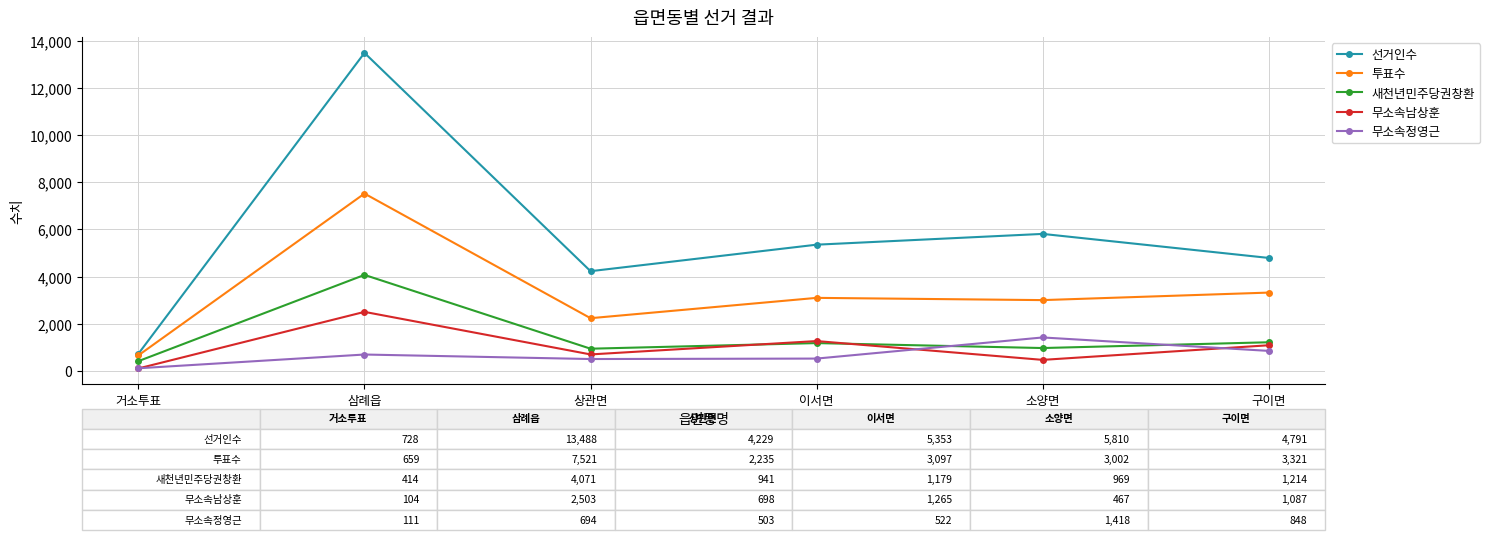

True or false: 무소속남상훈 and 투표수 intersect in this chart.

False